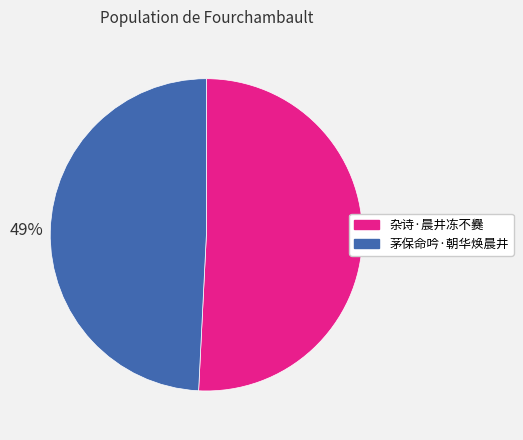

To the nearest percent, what percentage of the pie is 茅保命吟·朝华焕晨井?

49%